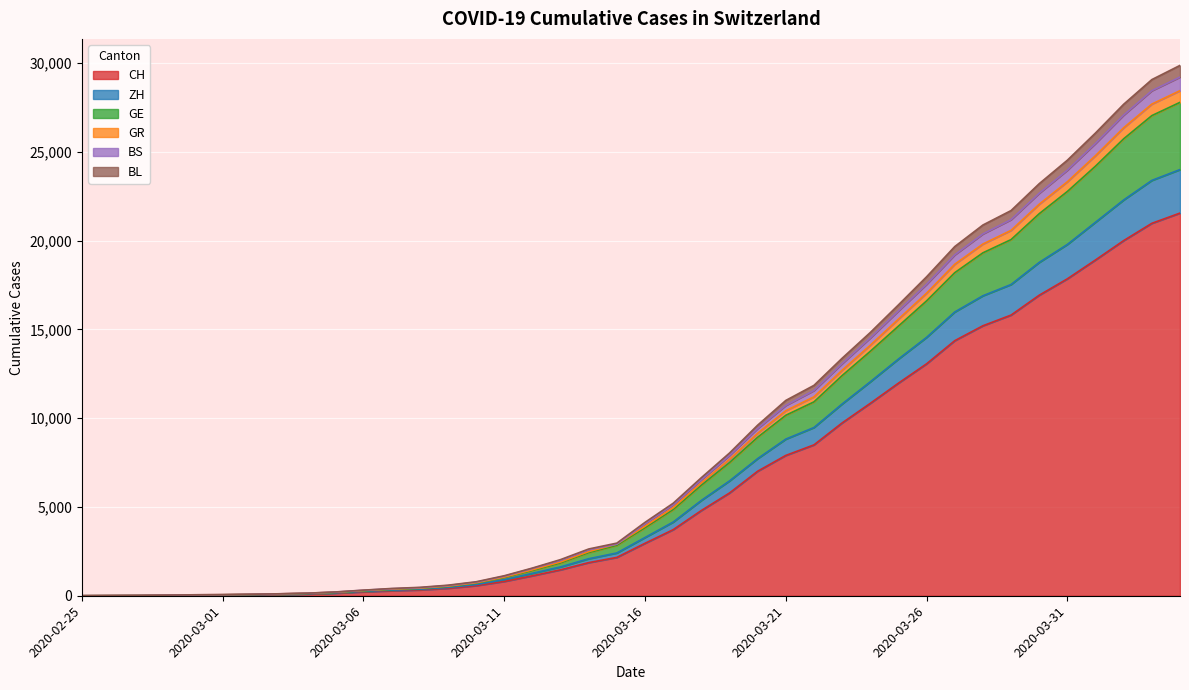

What are all the series names shown in the legend?

CH, ZH, GE, GR, BS, BL